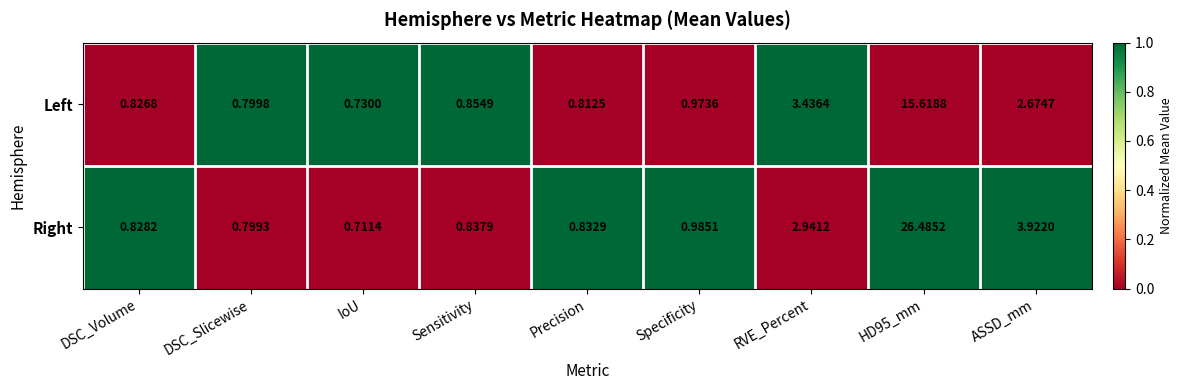

At which category is the sum across all series the highest?

HD95_mm